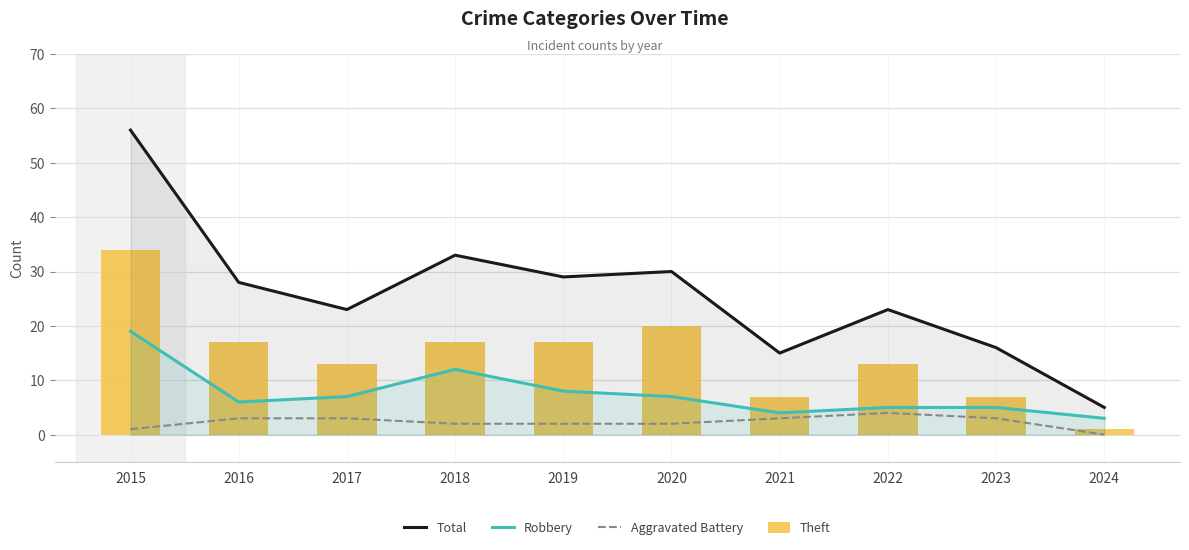

Reading right to left, list all the values displayed in this chart.

Total: 2024=5	2023=16	2022=23	2021=15	2020=30	2019=29	2018=33	2017=23	2016=28	2015=56
Robbery: 2024=3	2023=5	2022=5	2021=4	2020=7	2019=8	2018=12	2017=7	2016=6	2015=19
Aggravated Battery: 2024=0	2023=3	2022=4	2021=3	2020=2	2019=2	2018=2	2017=3	2016=3	2015=1
Theft: 2024=1	2023=7	2022=13	2021=7	2020=20	2019=17	2018=17	2017=13	2016=17	2015=34